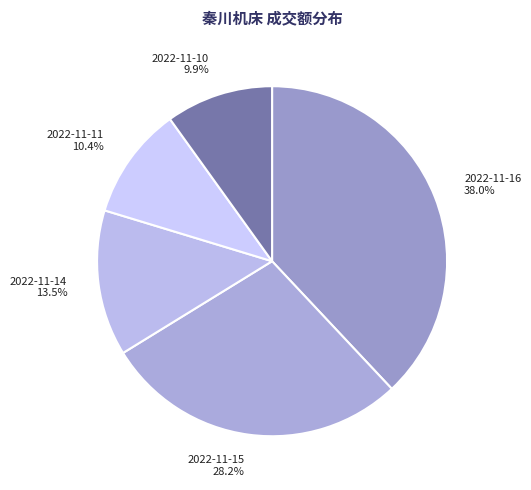

To the nearest percent, what is the average slice percentage?

20%